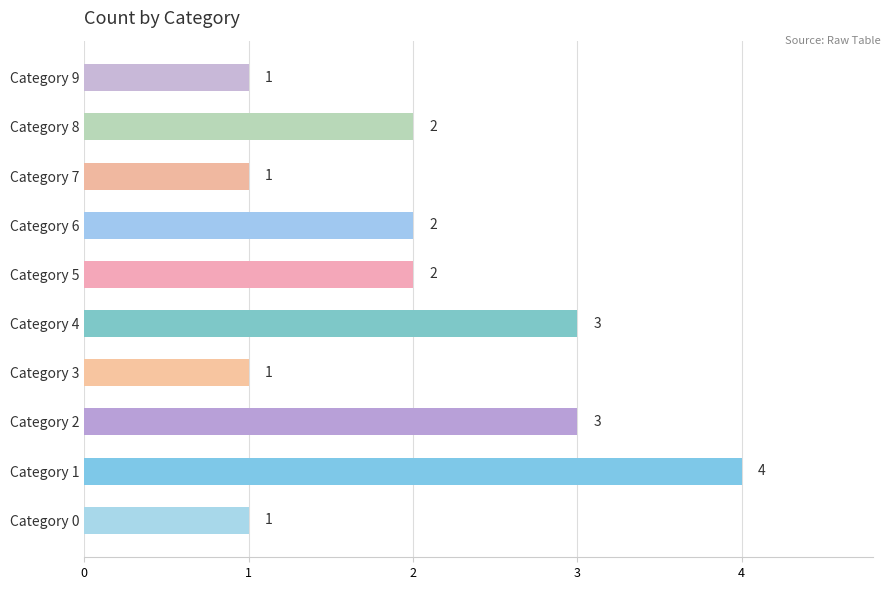

Which category has the highest value across all series?

Category 1